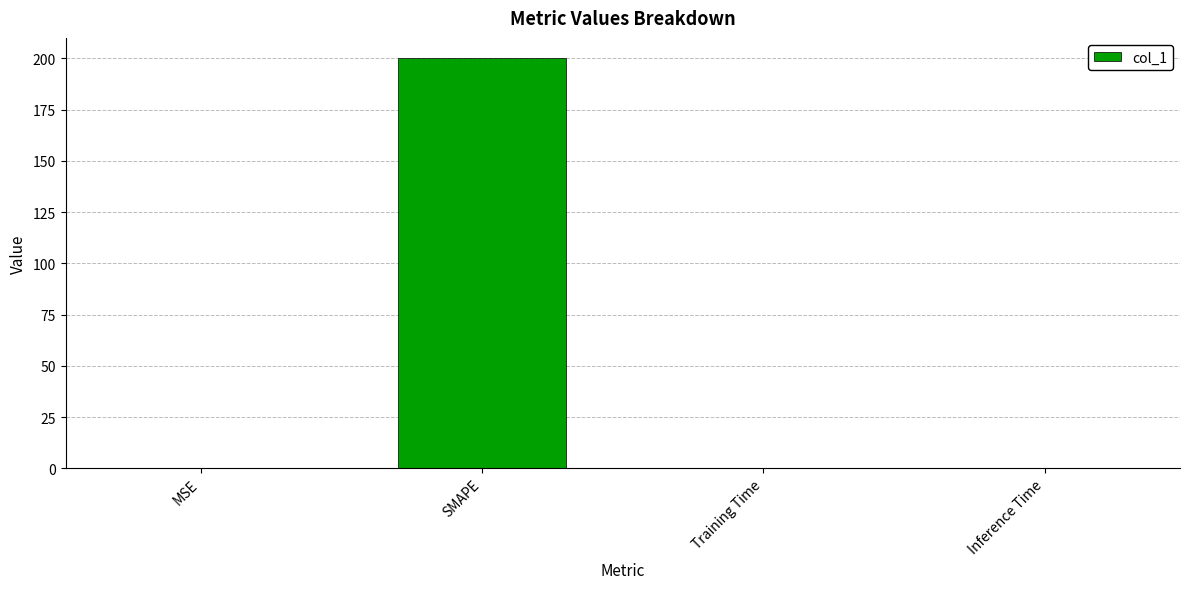

What is the average value?

50.0